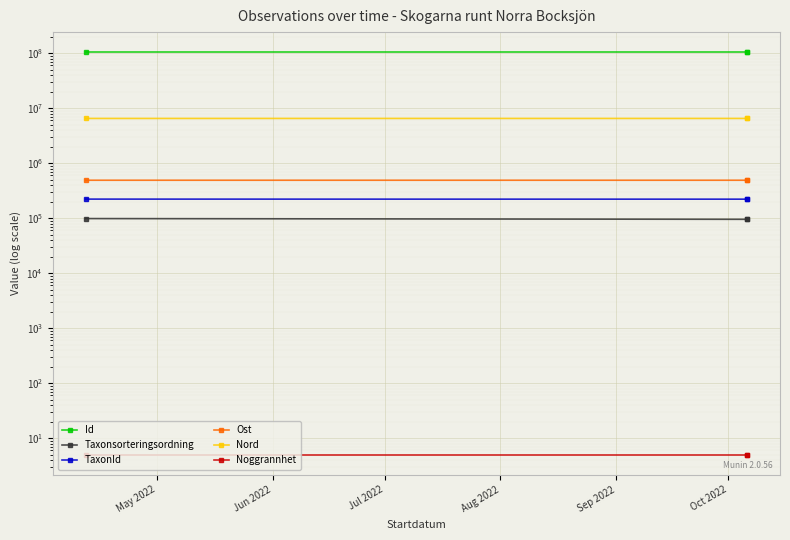

What is the value of the Noggrannhet point at the 1st from the left?

5.0